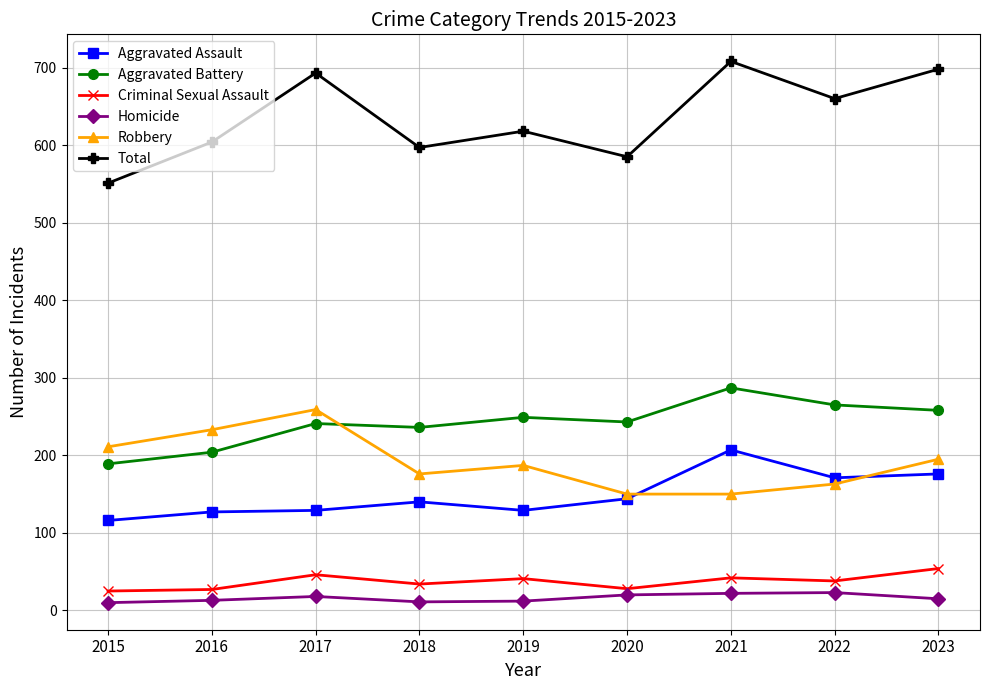

What is the total value across all series at 2021?

1416